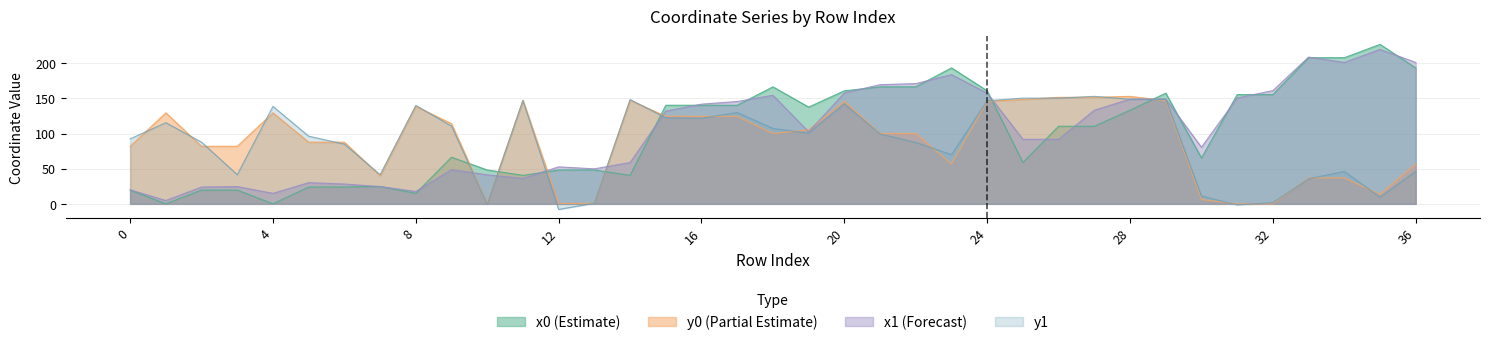

What is the value of the y1 point at the 29th from the left?

148.9